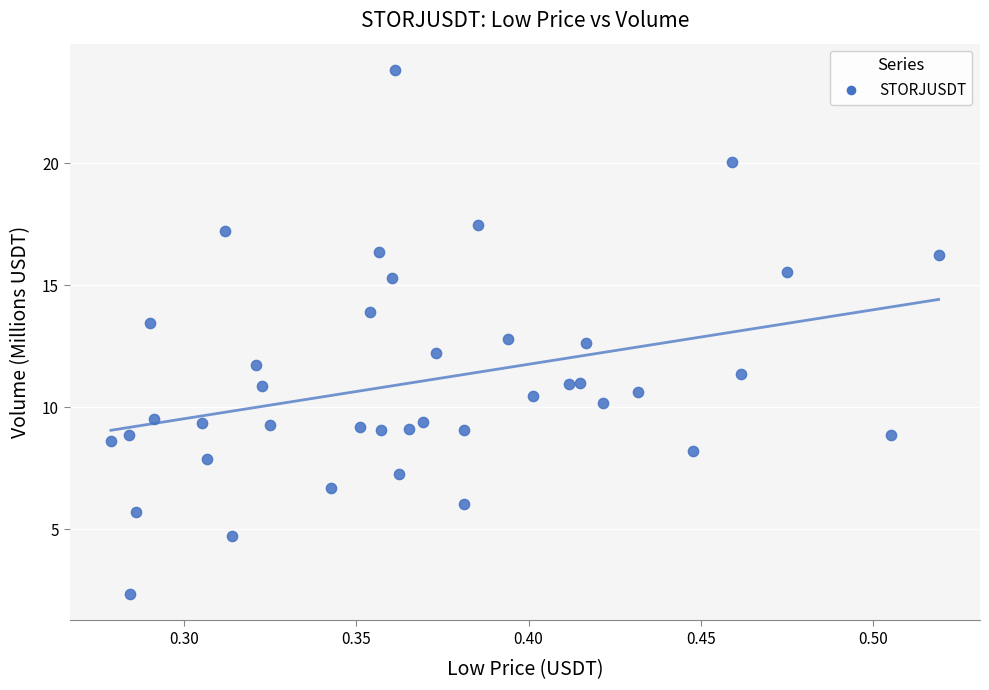

What is the range of Y values (max minus min)?

21.5